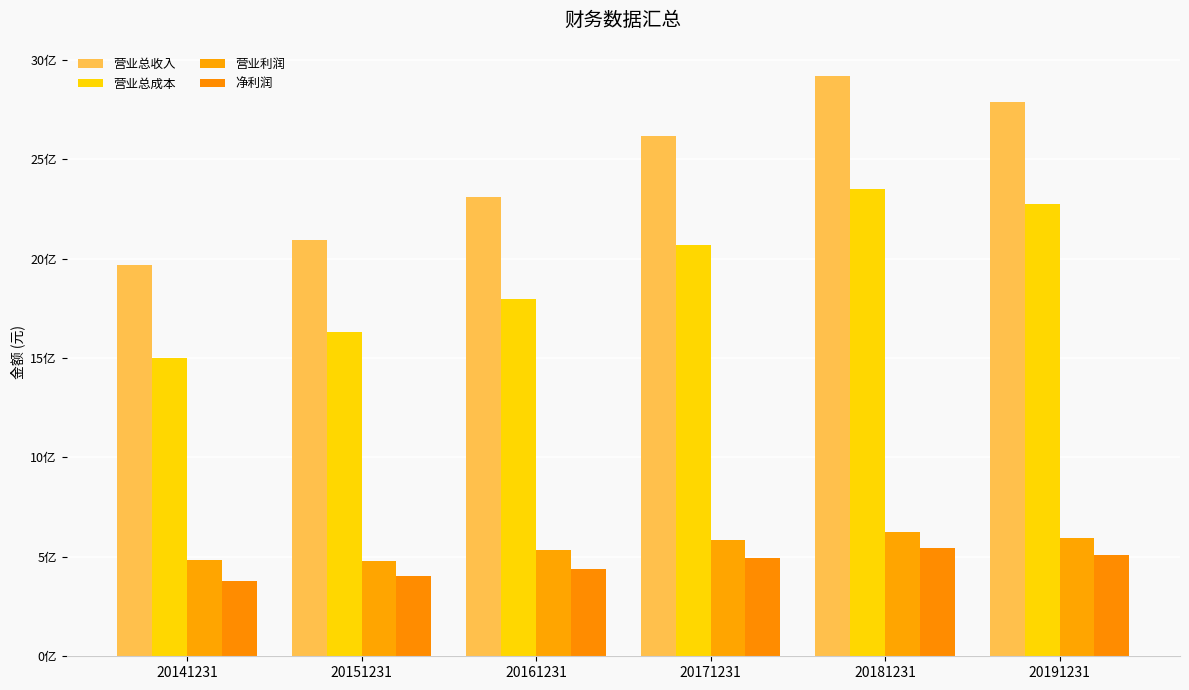

Are the bars horizontal?

No